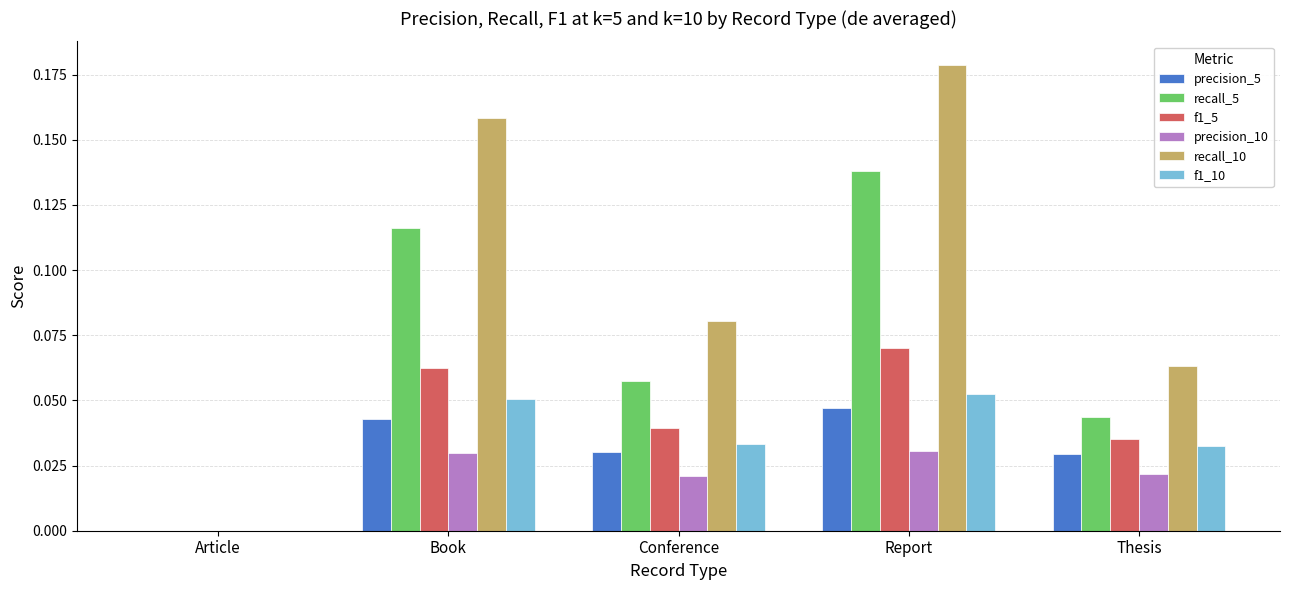

Where is recall_10 nearest to the value 0?

Article